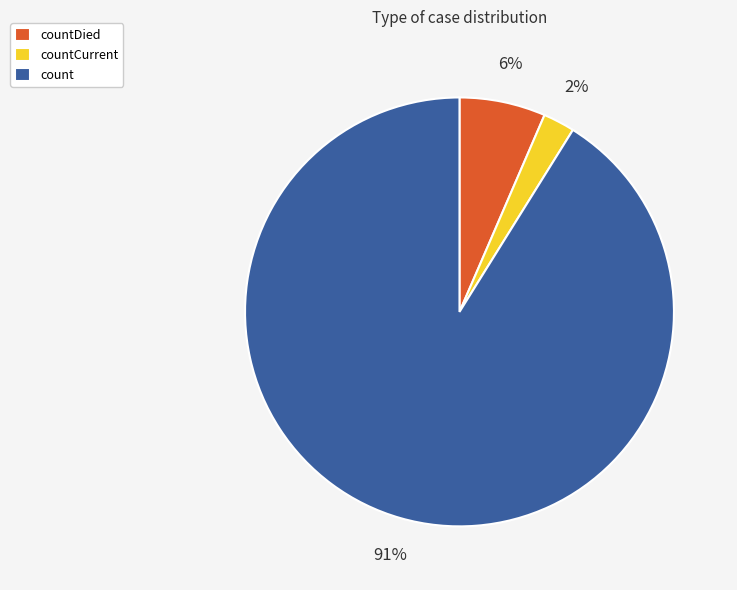

Between countDied and count, which is larger?

count